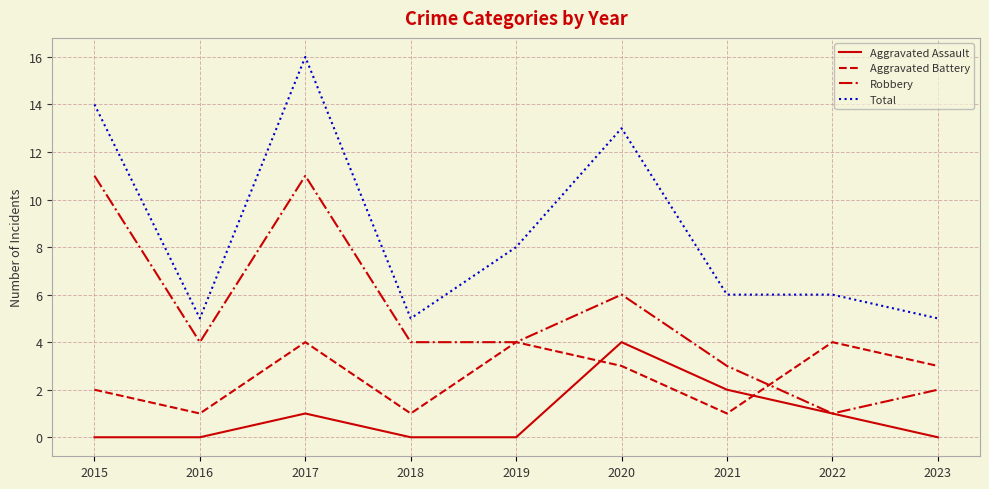

What is the difference between the maximum and second lowest values in the Total series?

11